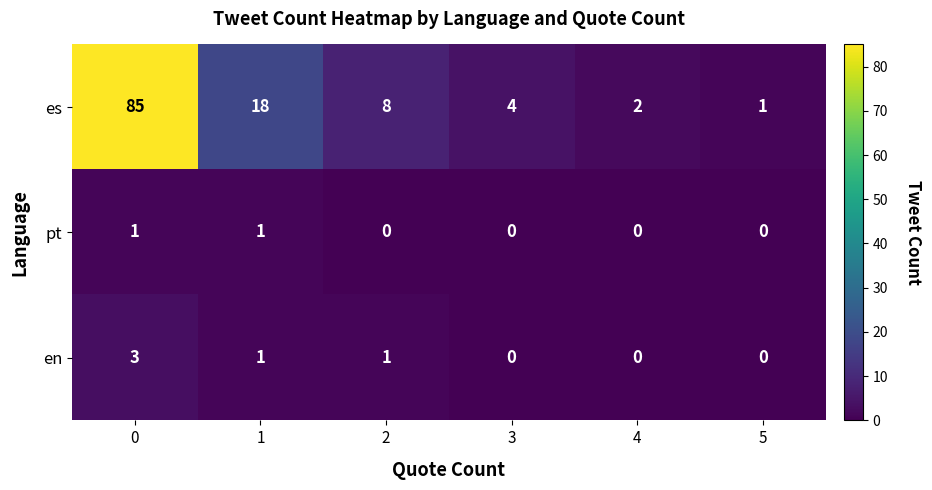

Reading left to right, transcribe all the data shown in this chart.

es: 85	18	8	4	2	1
pt: 1	1	0	0	0	0
en: 3	1	1	0	0	0